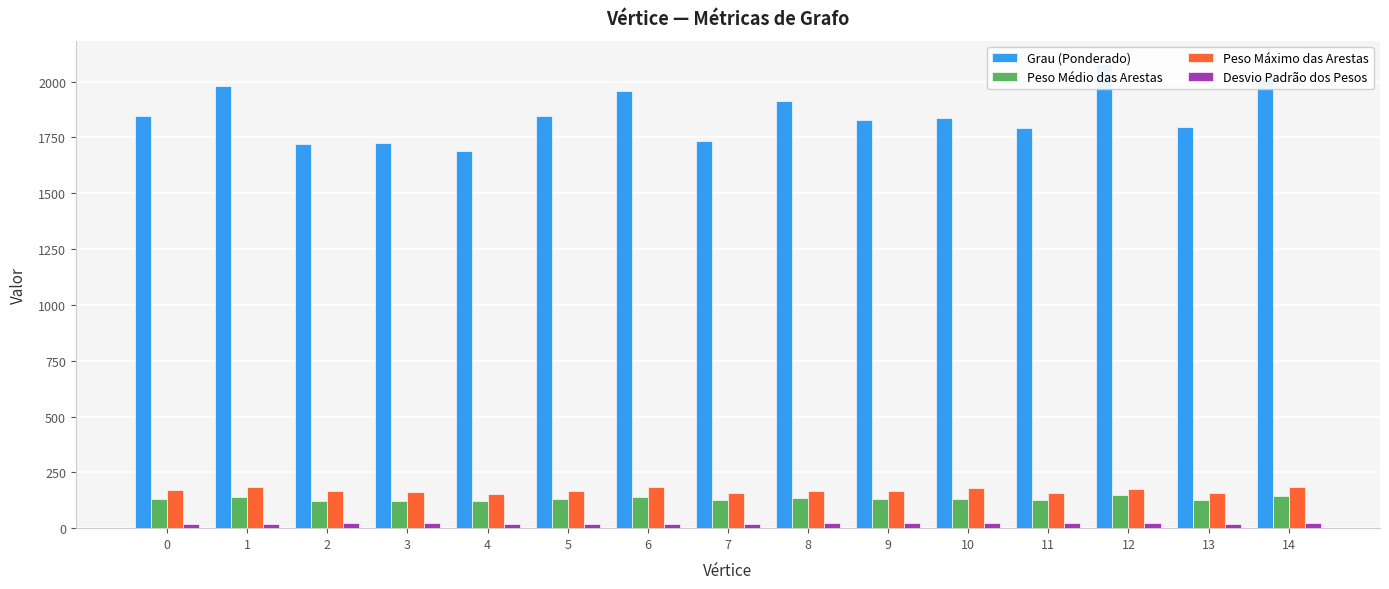

Which series has the widest spread of values?

Grau (Ponderado)